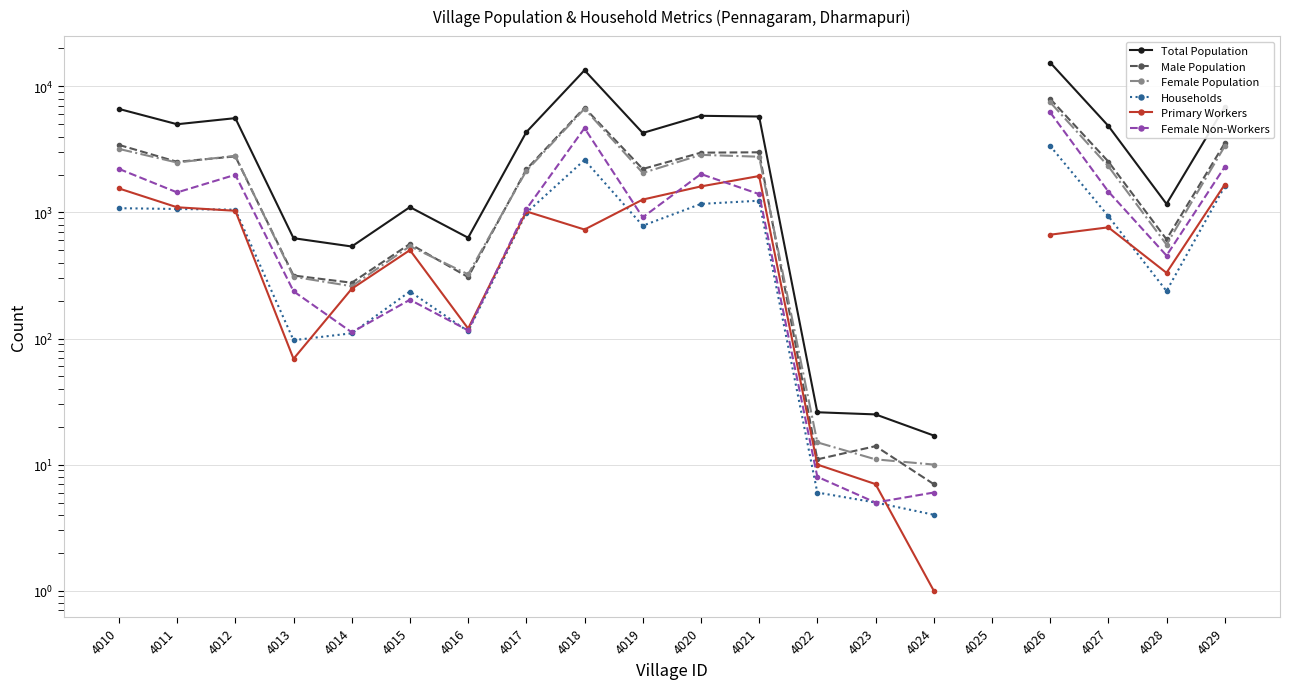

How many positive values does the Households series have?

19